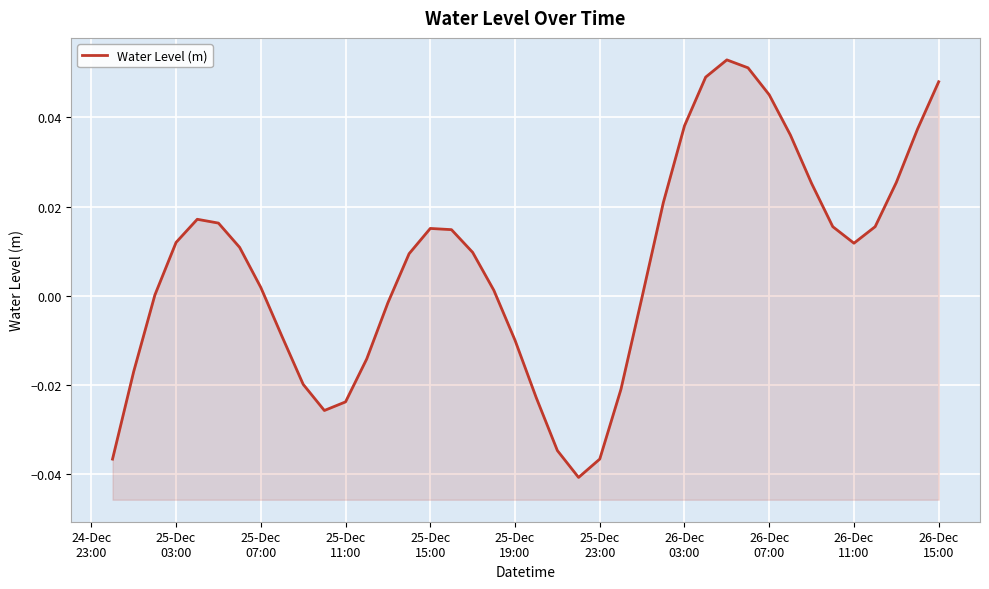

Is it true that the value at 37 is 0.0?

False